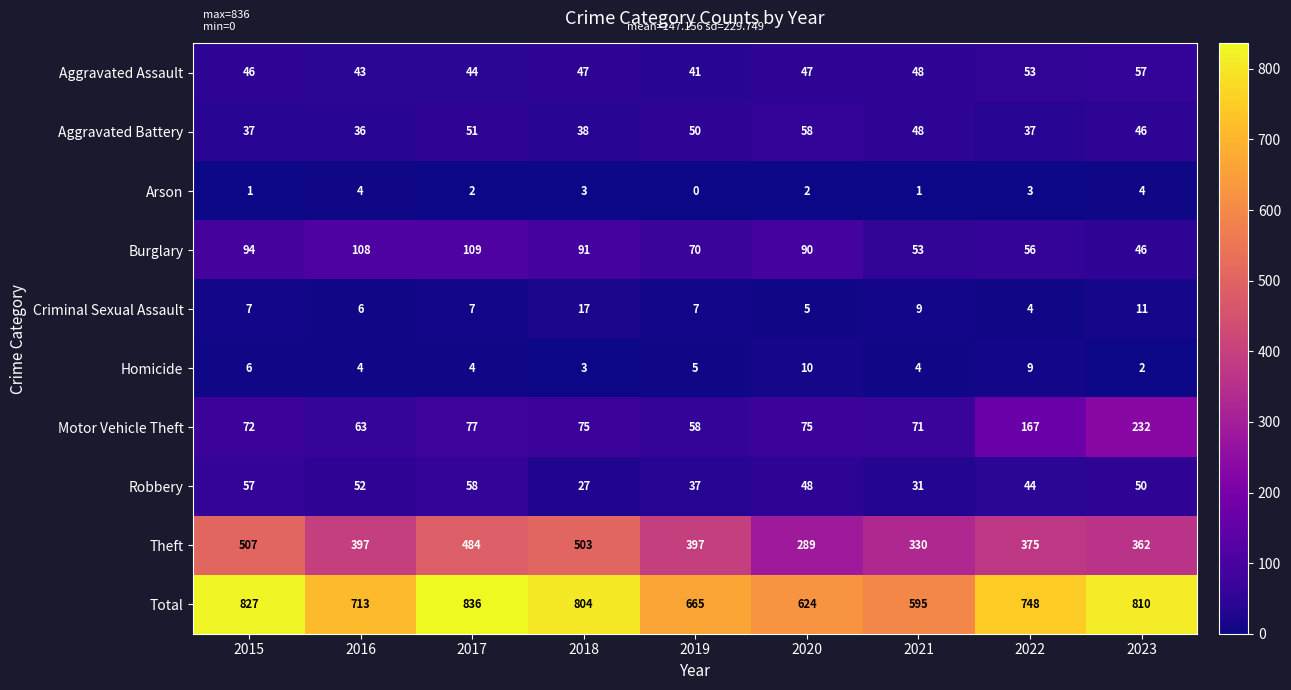

At which label does Total reach its minimum?

2021